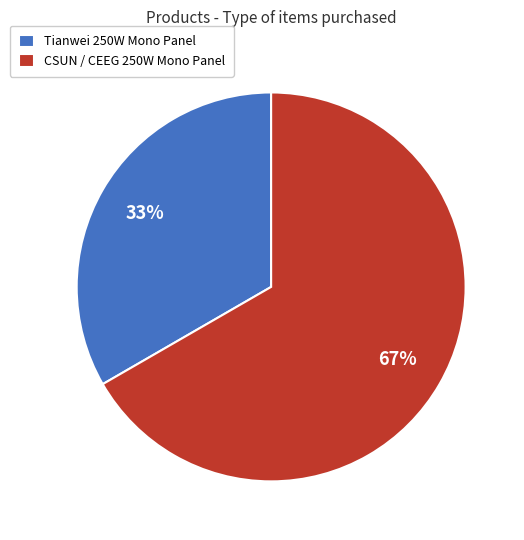

Which has a higher value, CSUN / CEEG 250W Mono Panel or Tianwei 250W Mono Panel?

CSUN / CEEG 250W Mono Panel